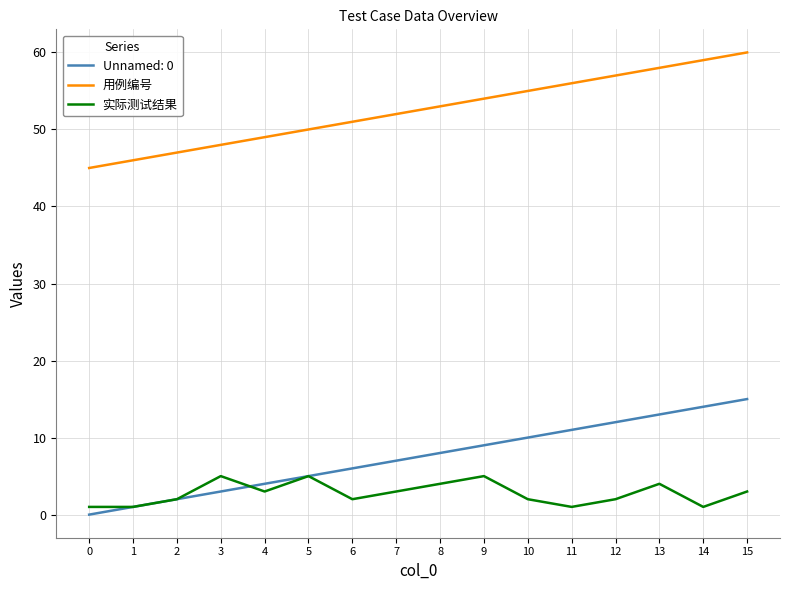

What is the greatest value displayed?

60